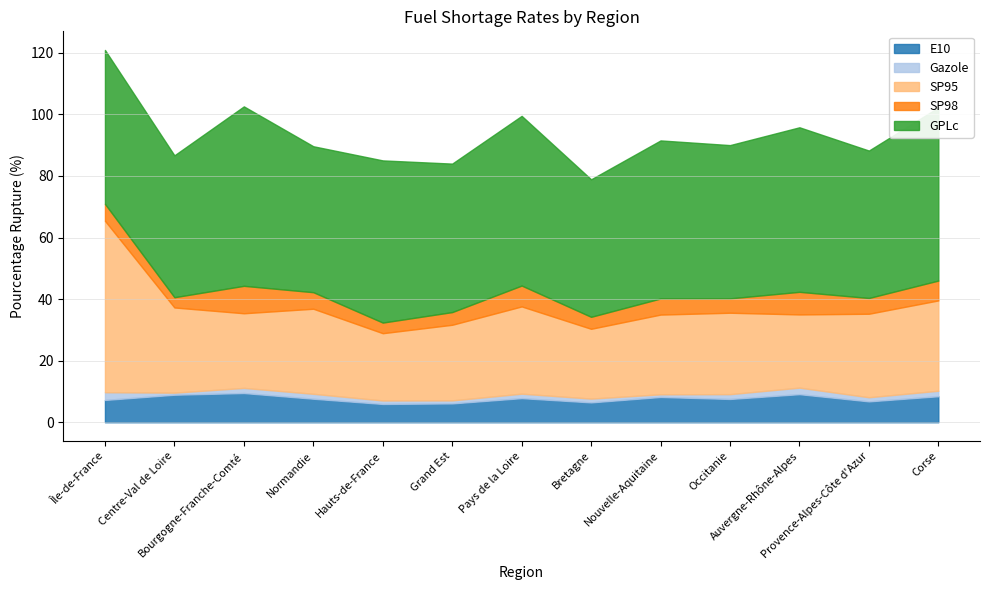

What is the difference between the second highest and minimum values in the E10 series?

3.2